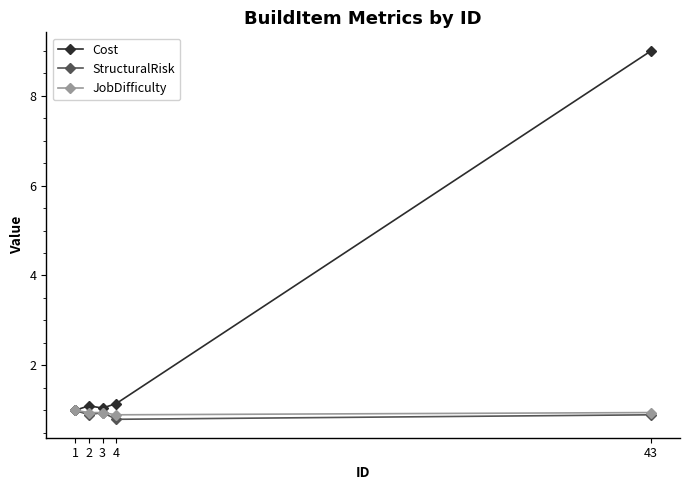

What is the value of the StructuralRisk point at the 1st from the left?

1.0